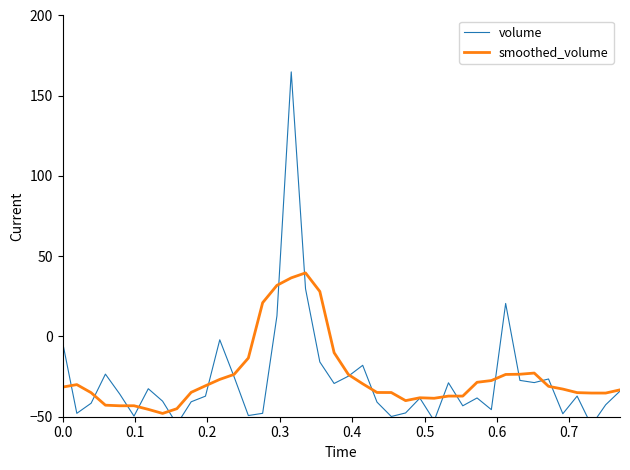

What is the lowest value of the smoothed_volume series?

-47.9